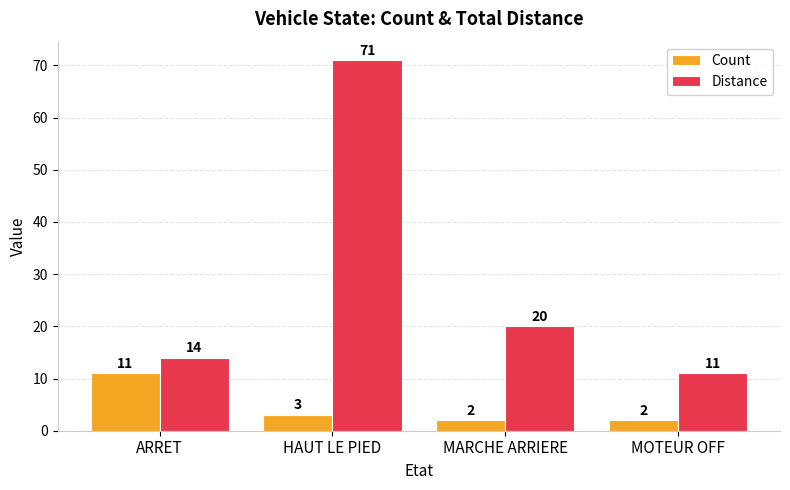

What is the lowest value of the Distance series?

11